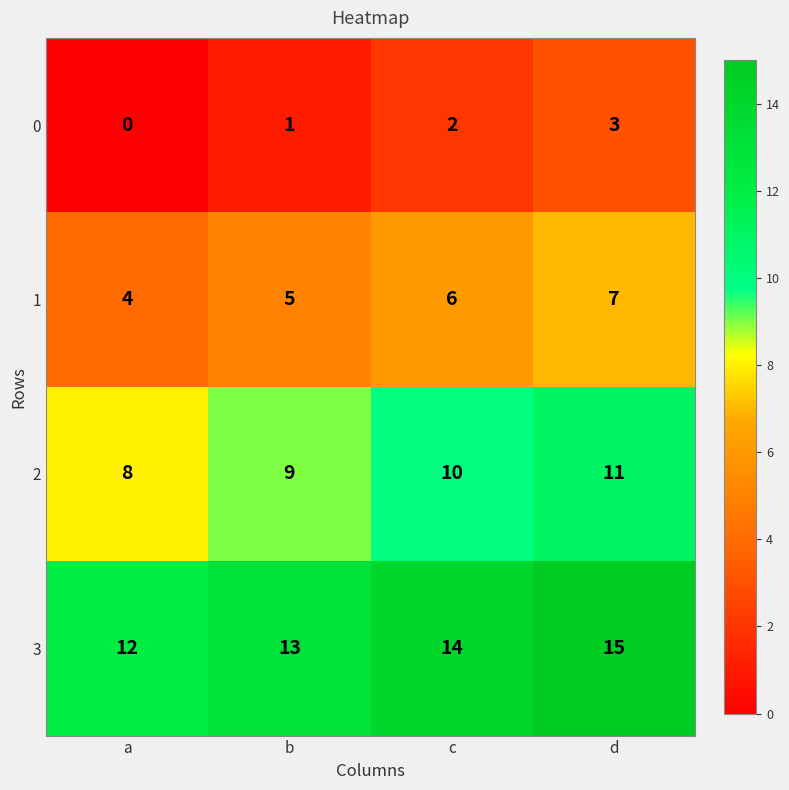

What is the average value of the 2 series?

10